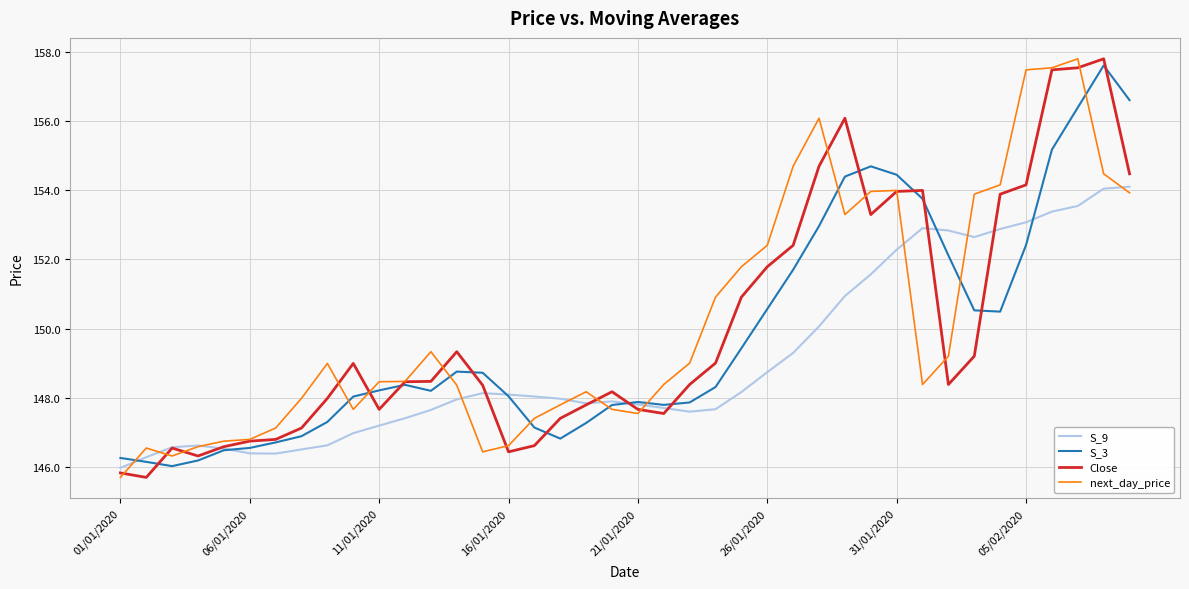

What is the smallest value displayed?

145.7